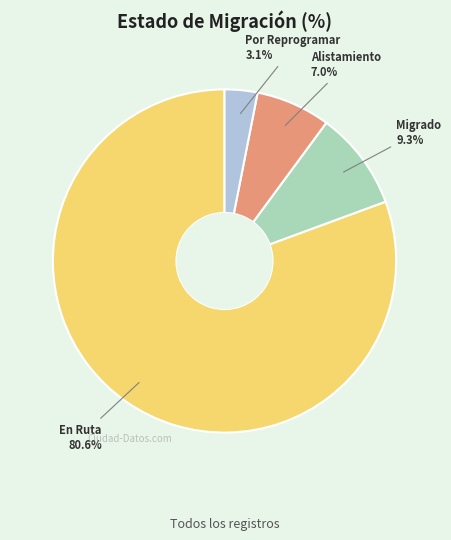

Does any single category account for the majority?

Yes